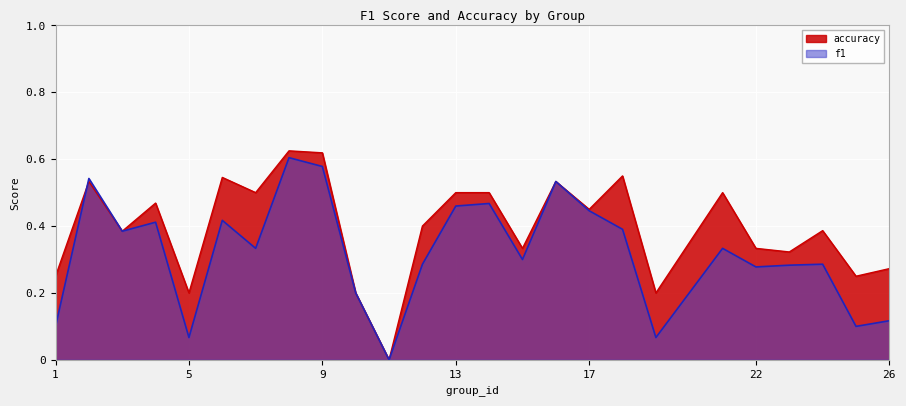

How many lines are shown in the chart?

2